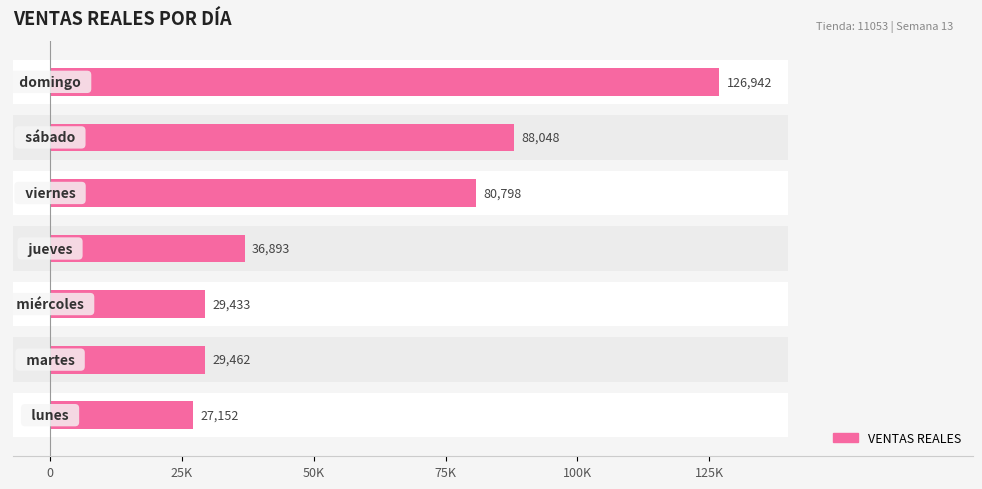

What is the average value?

59818.4